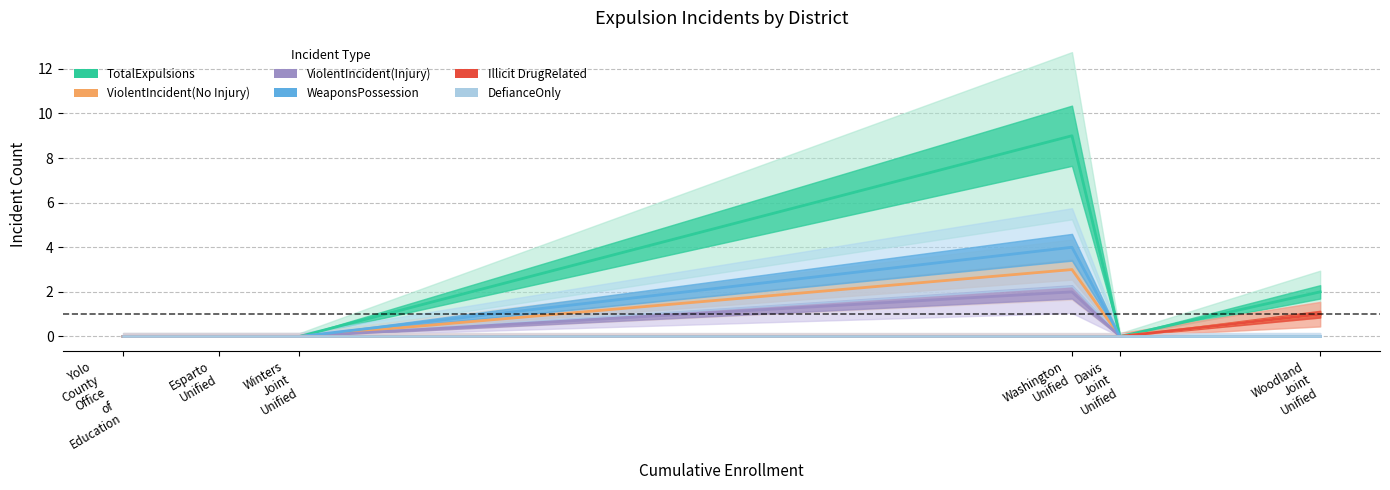

List the labels in order of TotalExpulsions value, smallest first.

Yolo
County
Office
of
Education, Esparto
Unified, Winters
Joint
Unified, Davis
Joint
Unified, Woodland
Joint
Unified, Washington
Unified